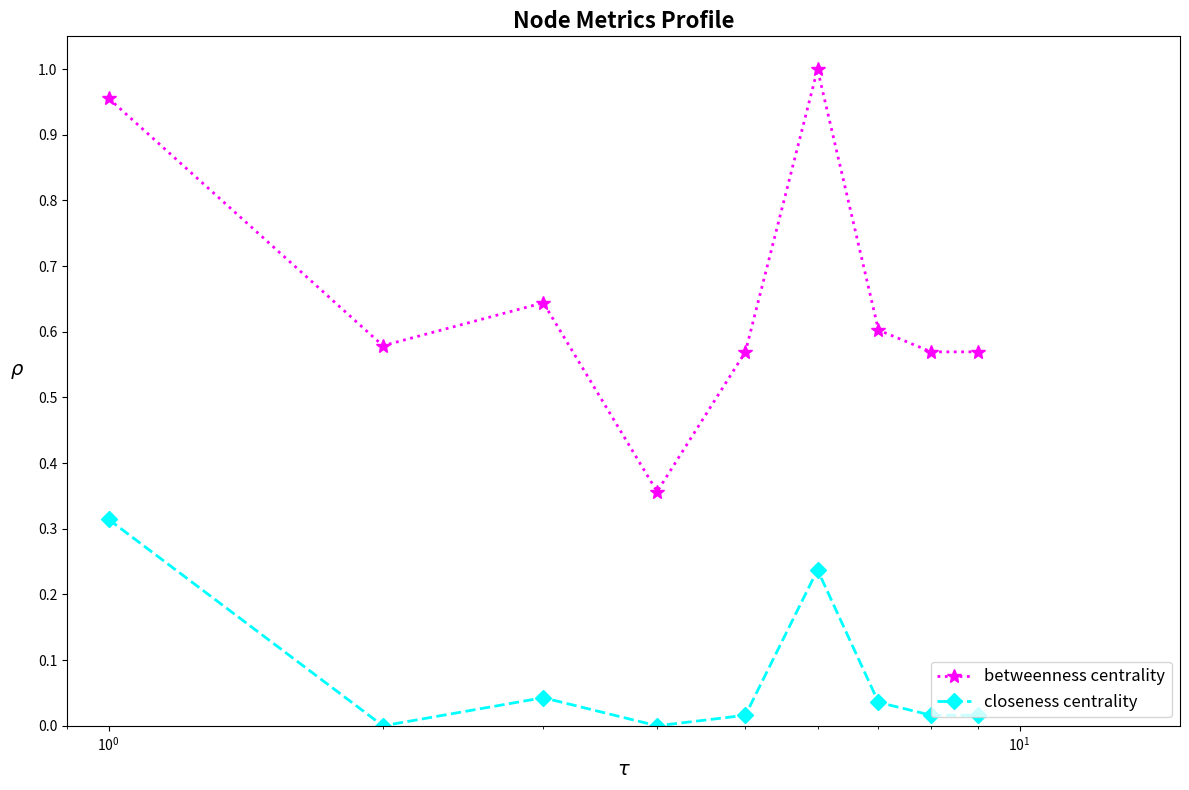

What are all the series names shown in the legend?

betweenness centrality, closeness centrality